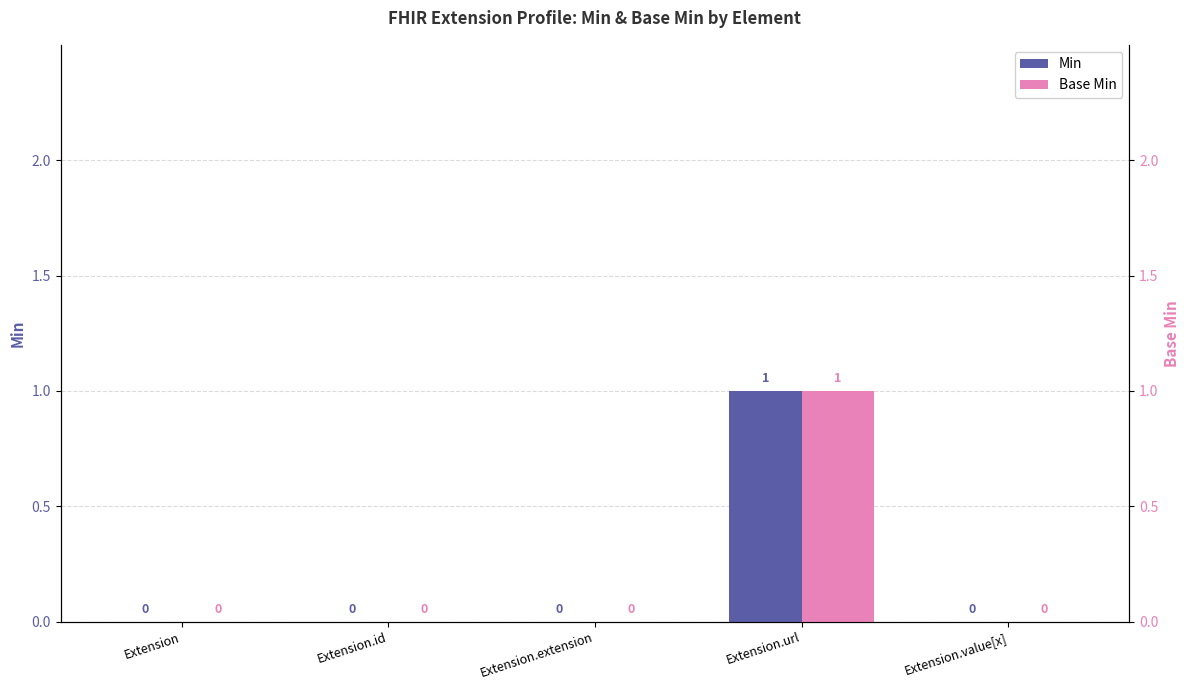

Between Extension.extension and Extension.value[x], which series saw the biggest shift?

Min